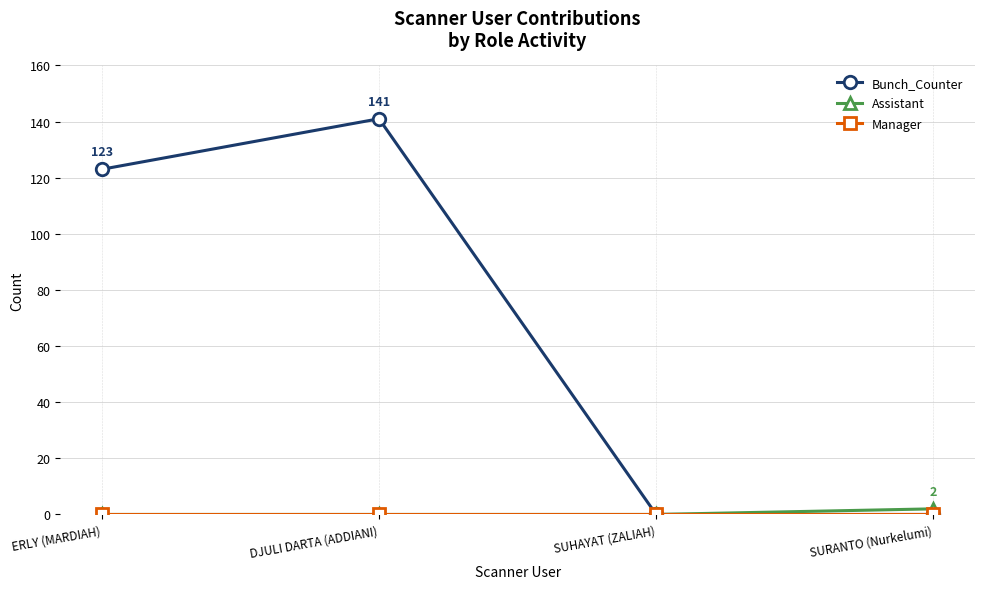

True or false: Bunch_Counter has more than 1 interior local peaks.

False